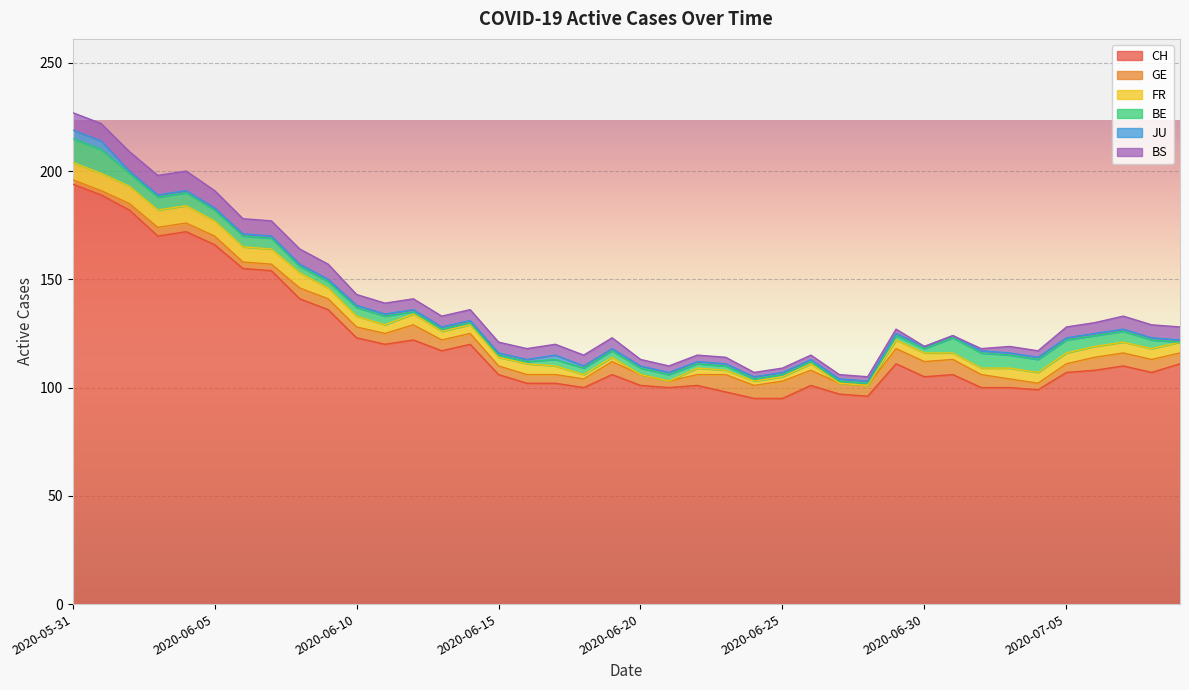

How many interior local valleys does the CH series have?

9